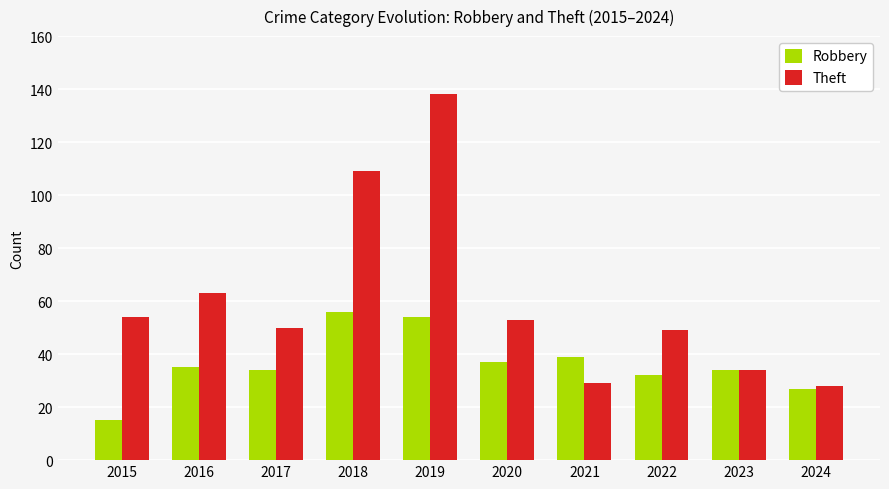

Is the value of Robbery at 2021 greater than the value of Theft at 2023?

Yes